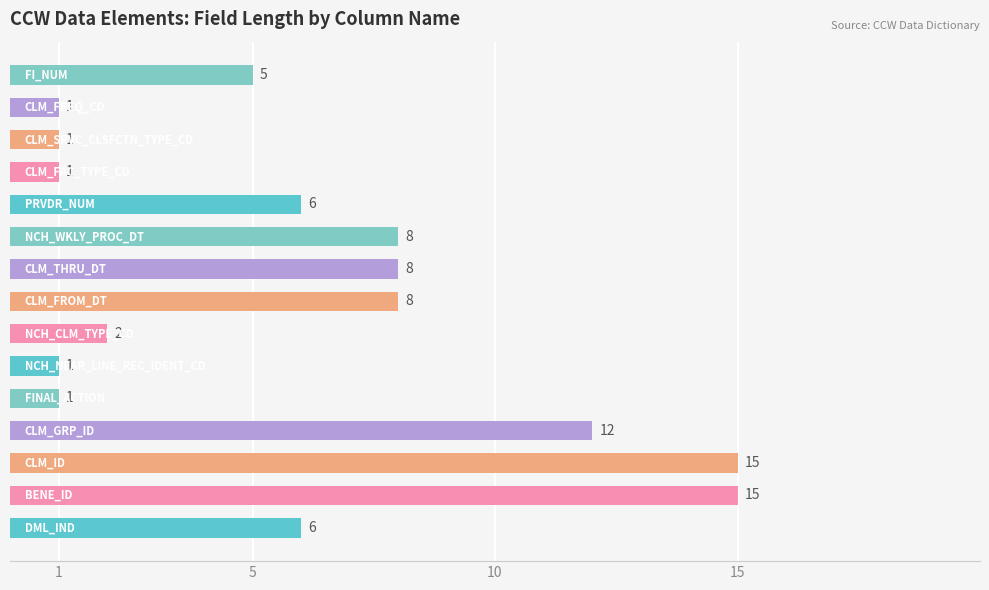

How many bars are there in total?

15